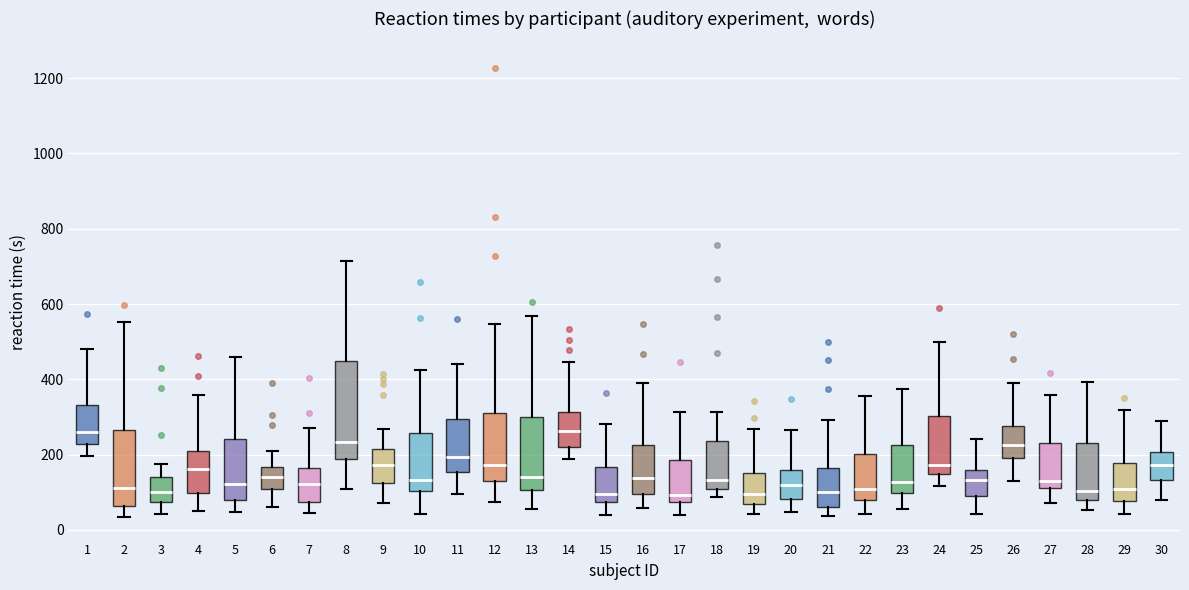

Reading left to right, transcribe this box plot: for each box, give where its median line is, the range the box spans, and where its two whiskers end, as read against the y-axis. The values are not printed on the chart, so give them approximately, as read against the axis.

1: median 260, box 220 to 340, whiskers 200 to 480
2: median 120, box 60 to 260, whiskers 40 to 560
3: median 100, box 80 to 140, whiskers 40 to 180
4: median 160, box 100 to 200, whiskers 40 to 360
5: median 120, box 80 to 240, whiskers 40 to 460
6: median 140, box 100 to 160, whiskers 60 to 200
7: median 120, box 80 to 160, whiskers 40 to 280
8: median 240, box 180 to 440, whiskers 100 to 720
9: median 180, box 120 to 220, whiskers 80 to 260
10: median 140, box 100 to 260, whiskers 40 to 420
11: median 200, box 160 to 300, whiskers 100 to 440
12: median 180, box 140 to 320, whiskers 80 to 540
13: median 140, box 100 to 300, whiskers 60 to 560
14: median 260, box 220 to 320, whiskers 180 to 440
15: median 100, box 80 to 160, whiskers 40 to 280
16: median 140, box 100 to 220, whiskers 60 to 400
17: median 100, box 80 to 180, whiskers 40 to 320
18: median 140, box 100 to 240, whiskers 80 to 320
19: median 100, box 60 to 160, whiskers 40 to 260
20: median 120, box 80 to 160, whiskers 40 to 260
21: median 100, box 60 to 160, whiskers 40 to 300
22: median 100, box 80 to 200, whiskers 40 to 360
23: median 120, box 100 to 220, whiskers 60 to 380
24: median 180, box 140 to 300, whiskers 120 to 500
25: median 140, box 80 to 160, whiskers 40 to 240
26: median 220, box 200 to 280, whiskers 140 to 400
27: median 120 (just above the box's lower edge), box 120 to 240, whiskers 80 to 360
28: median 100, box 80 to 240, whiskers 60 to 400
29: median 100, box 80 to 180, whiskers 40 to 320
30: median 180, box 140 to 200, whiskers 80 to 280